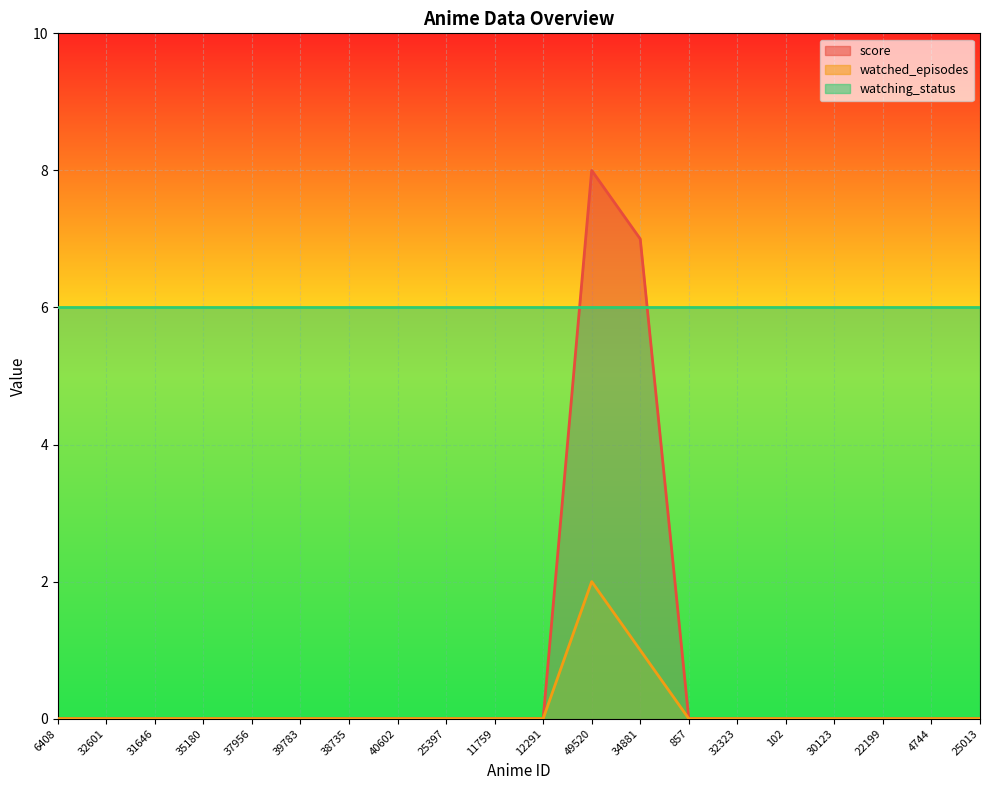

The value of watched_episodes at 49520 is 4. True or false?

False